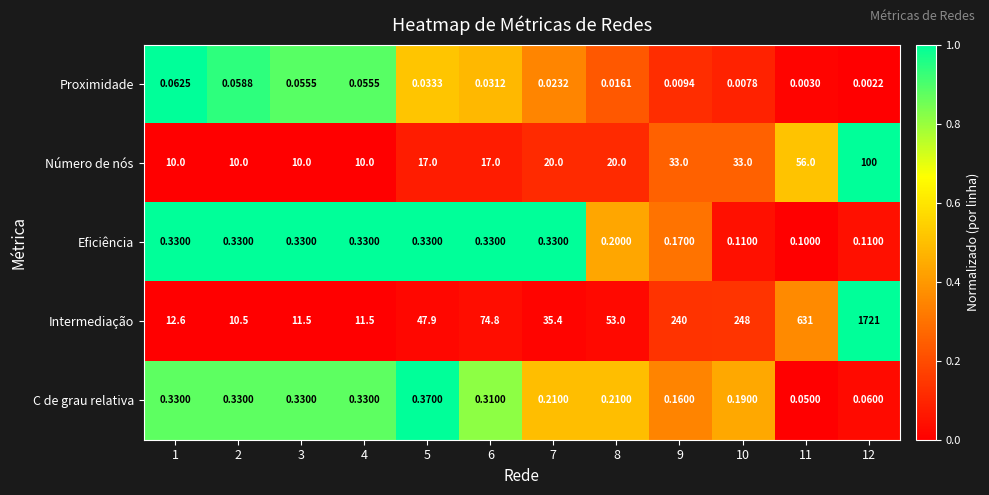

What is the total value across all series at 2?

21.2